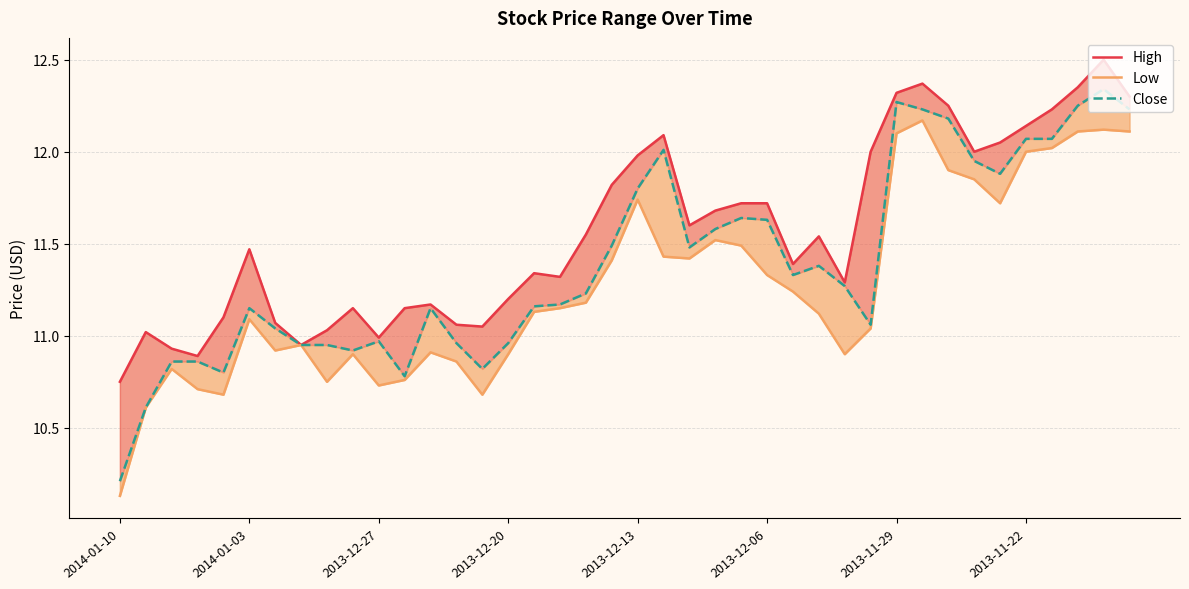

Rank the series by their average value, from lowest to highest.

Low, Close, High